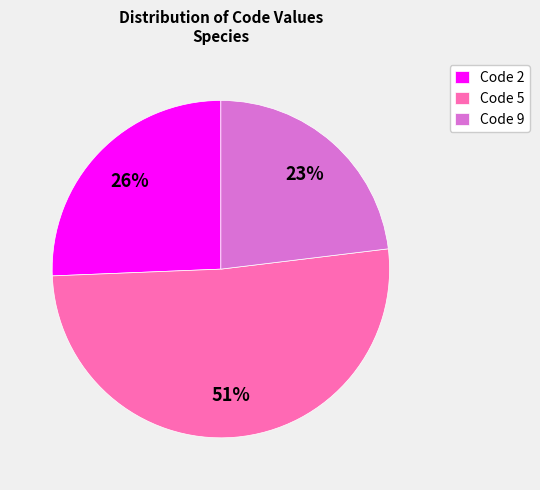

To the nearest percent, what is the difference between the largest and smallest slice percentages?

28%